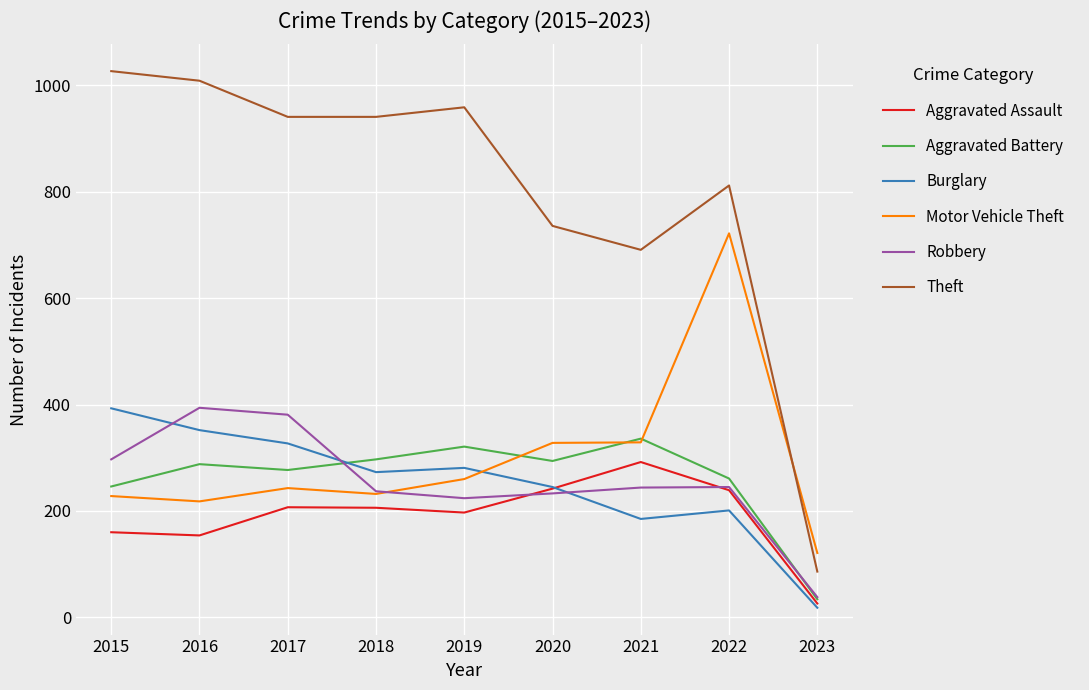

The value of Burglary at 2022 is 107. True or false?

False